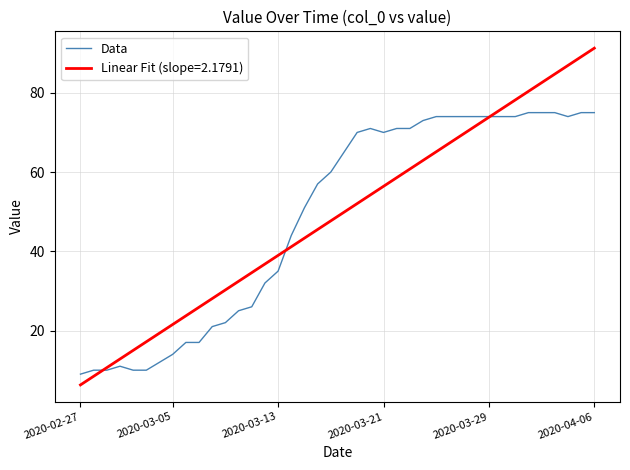

Which series has the largest range (max minus min)?

Linear Fit (slope=2.1791)